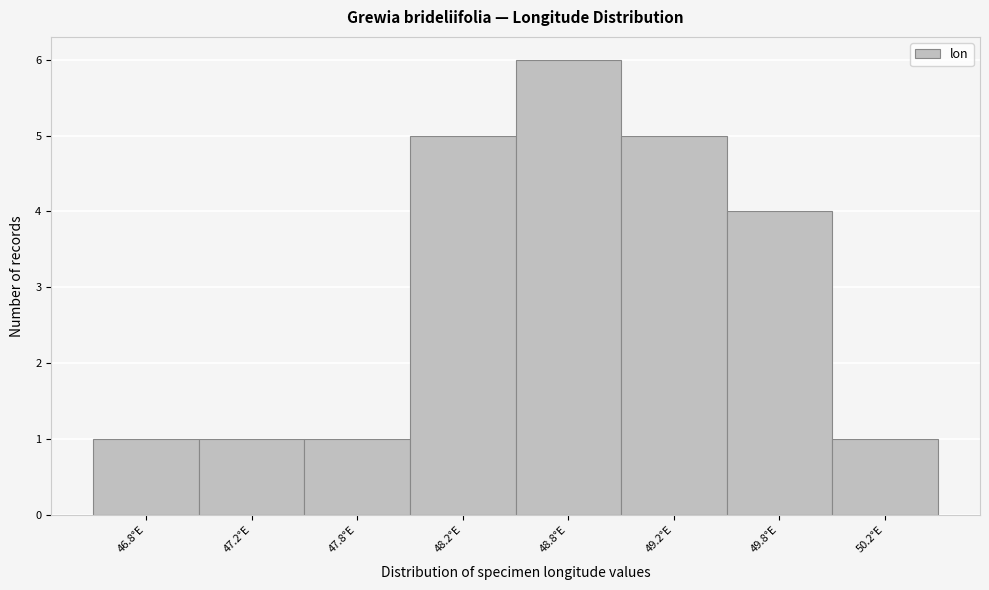

Reading left to right, what are all the values shown in this chart?

46.8°E=1	47.2°E=1	47.8°E=1	48.2°E=5	48.8°E=6	49.2°E=5	49.8°E=4	50.2°E=1